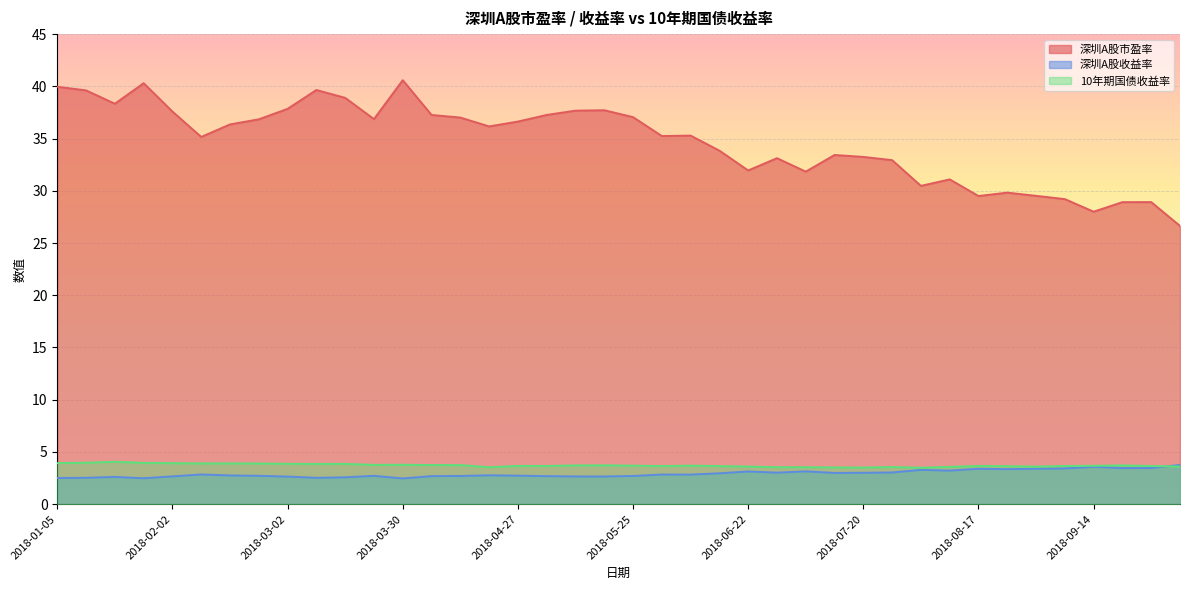

How many data points in 深圳A股市盈率 are less than 36?

20